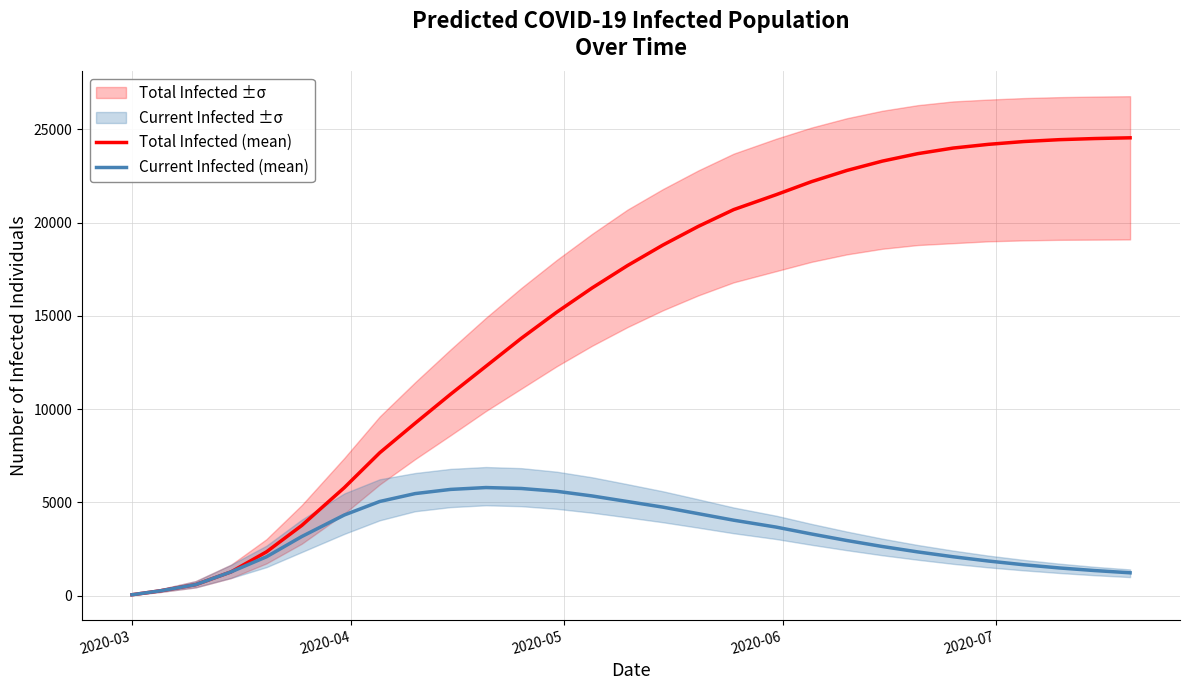

What is the maximum value for Current Infected (mean)?

5800